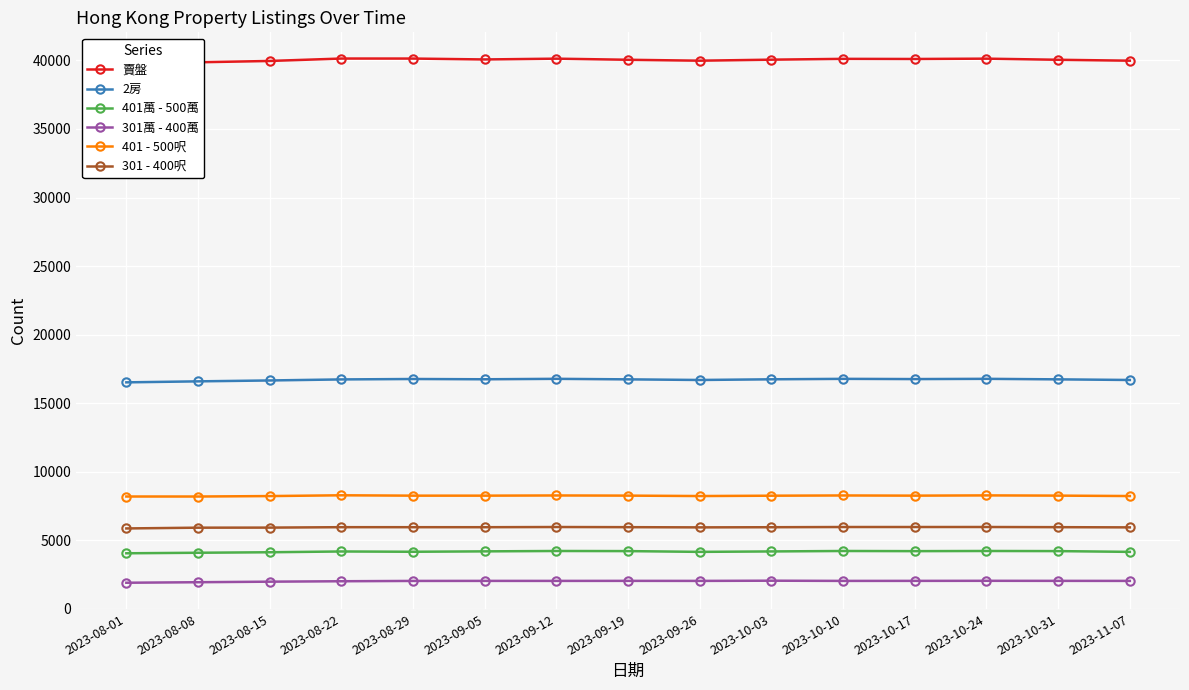

At which category does the chart reach its minimum across all series?

2023-08-01